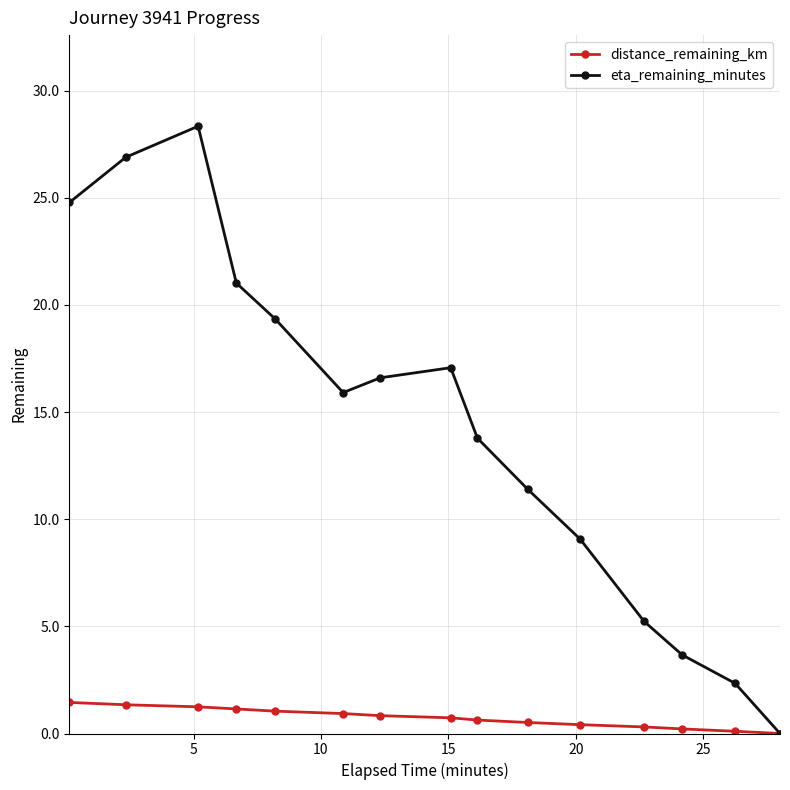

What is the difference between the maximum and minimum values in the eta_remaining_minutes series?

28.3